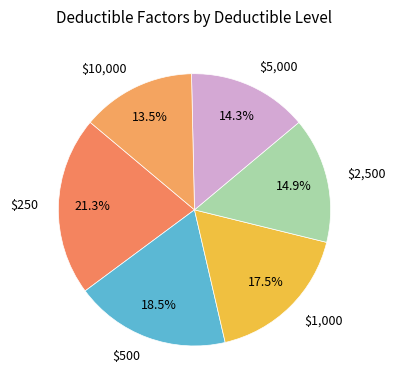

Is it true that $5,000 is 5% of the pie?

False